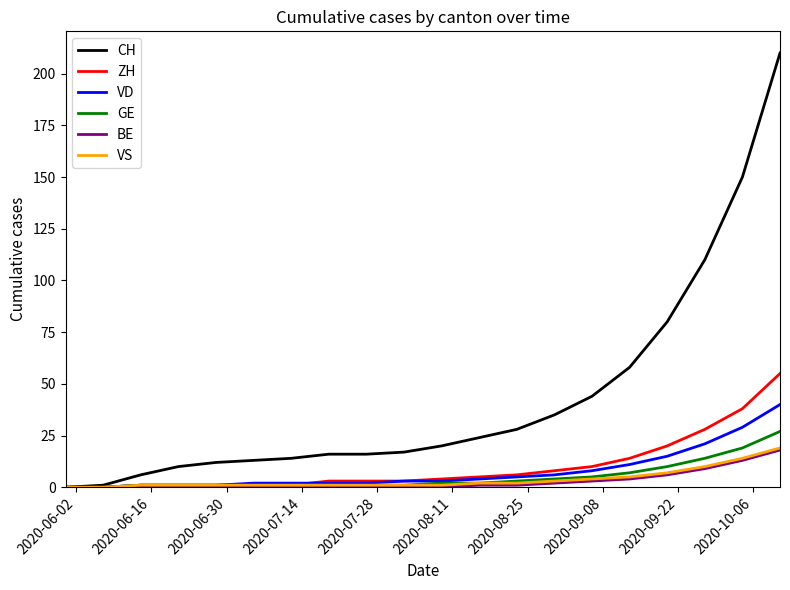

Which series has the widest spread of values?

CH